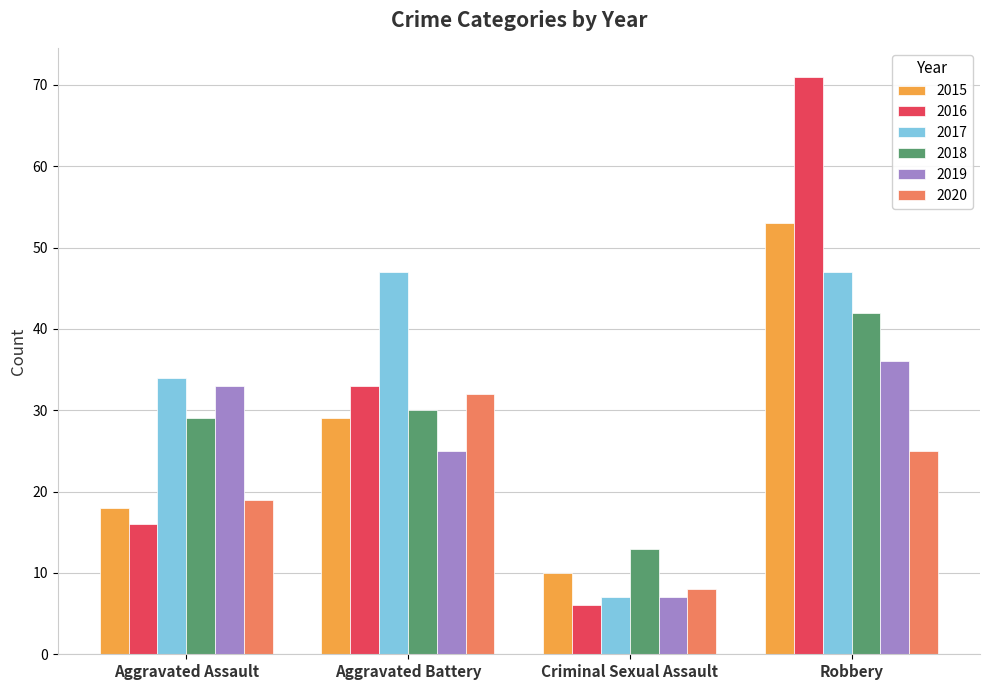

Reading left to right, what are all the values shown in this chart?

2015: Aggravated Assault=18	Aggravated Battery=29	Criminal Sexual Assault=10	Robbery=53
2016: Aggravated Assault=16	Aggravated Battery=33	Criminal Sexual Assault=6	Robbery=71
2017: Aggravated Assault=34	Aggravated Battery=47	Criminal Sexual Assault=7	Robbery=47
2018: Aggravated Assault=29	Aggravated Battery=30	Criminal Sexual Assault=13	Robbery=42
2019: Aggravated Assault=33	Aggravated Battery=25	Criminal Sexual Assault=7	Robbery=36
2020: Aggravated Assault=19	Aggravated Battery=32	Criminal Sexual Assault=8	Robbery=25